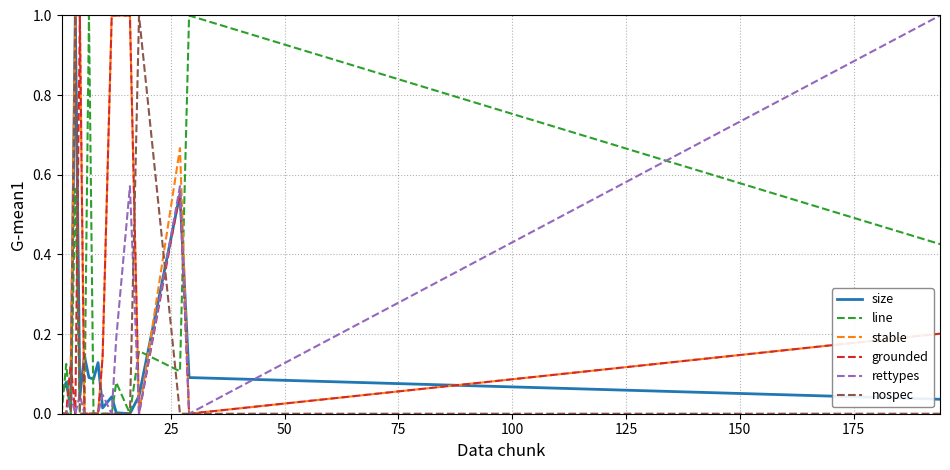

Which series has the largest total across all categories?

stable